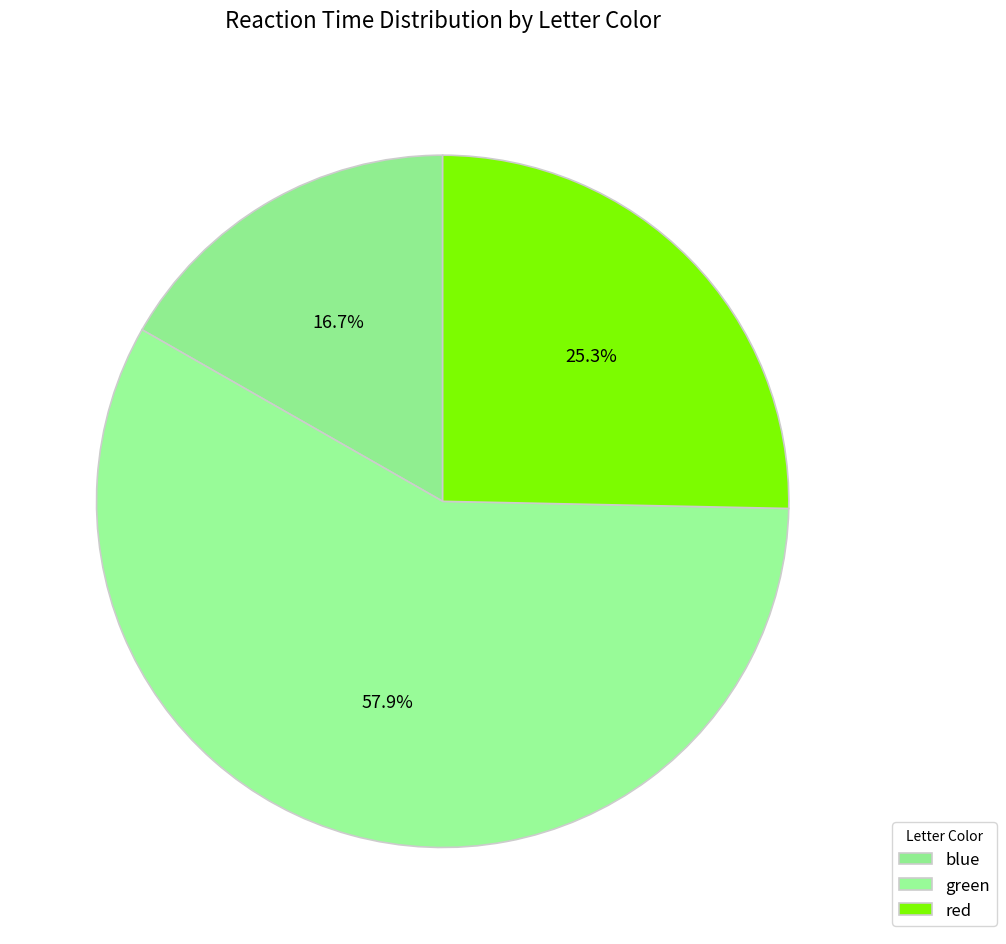

What is the change in value from blue to red?

+0.2